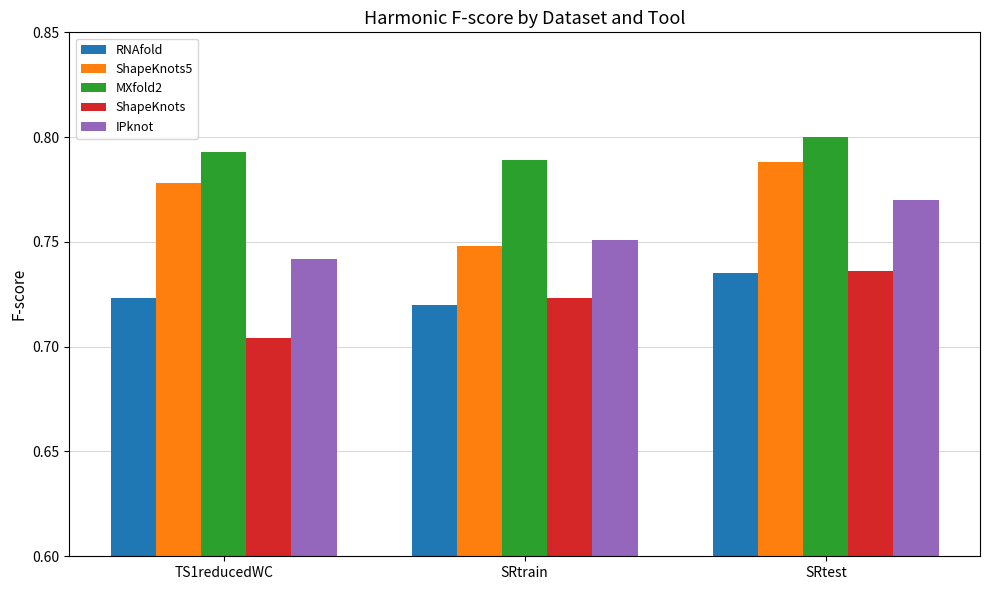

Are the bars horizontal?

No